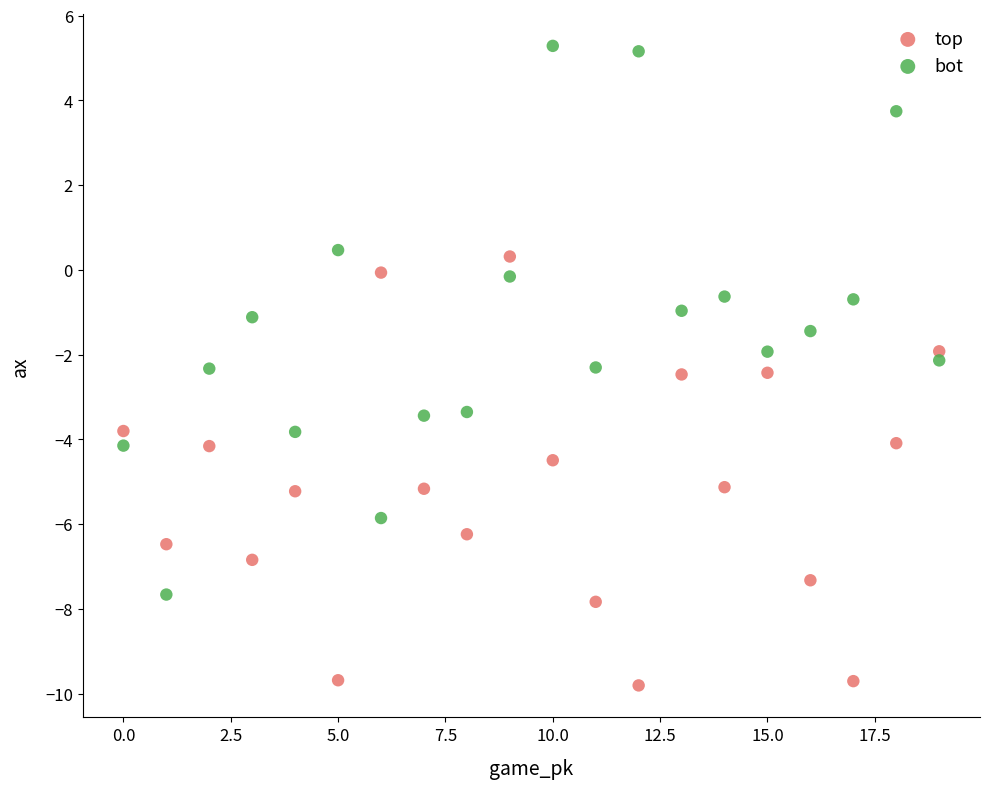

Which series has the widest spread of Y values?

bot